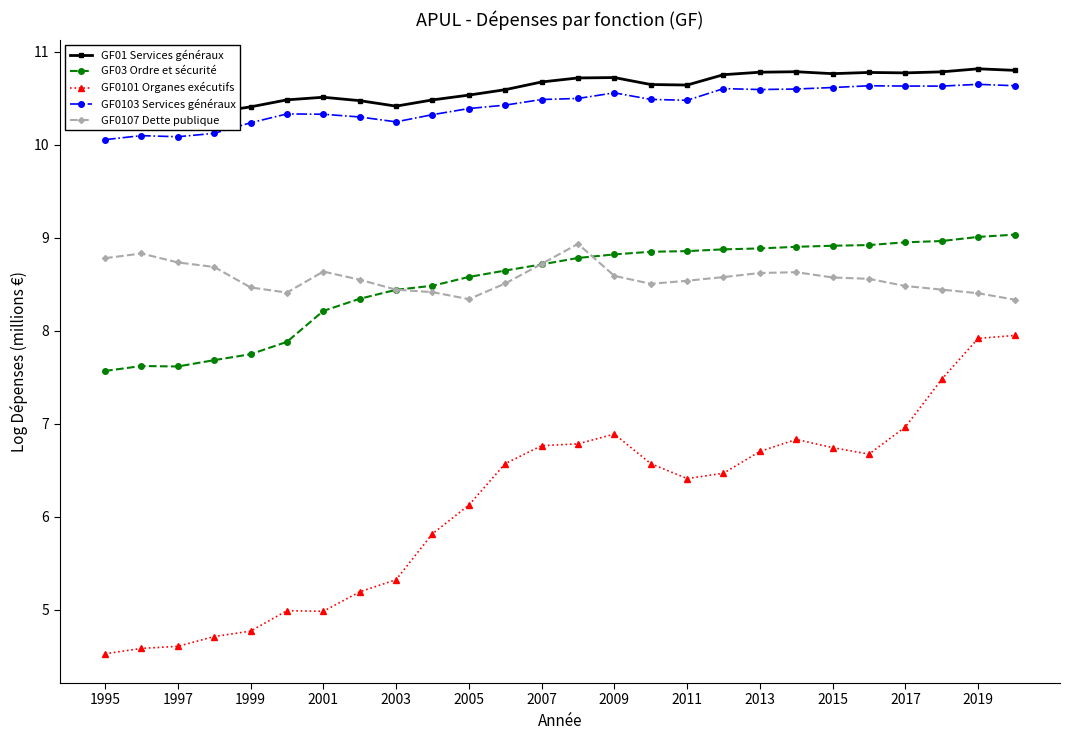

Is it true that GF0107 Dette publique equals 8.7 at 1997?

True